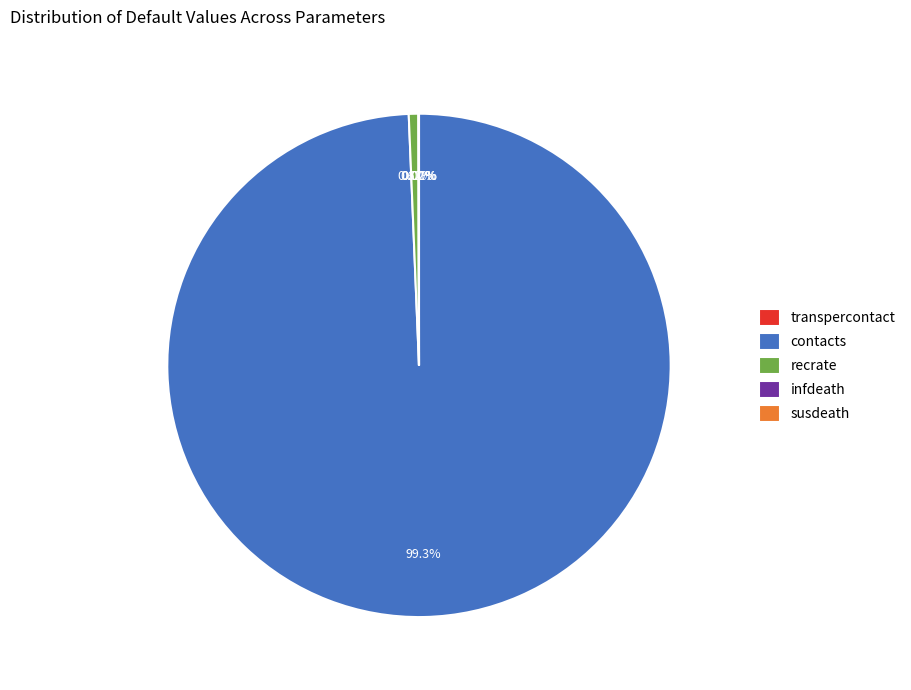

Which slice is the largest?

contacts